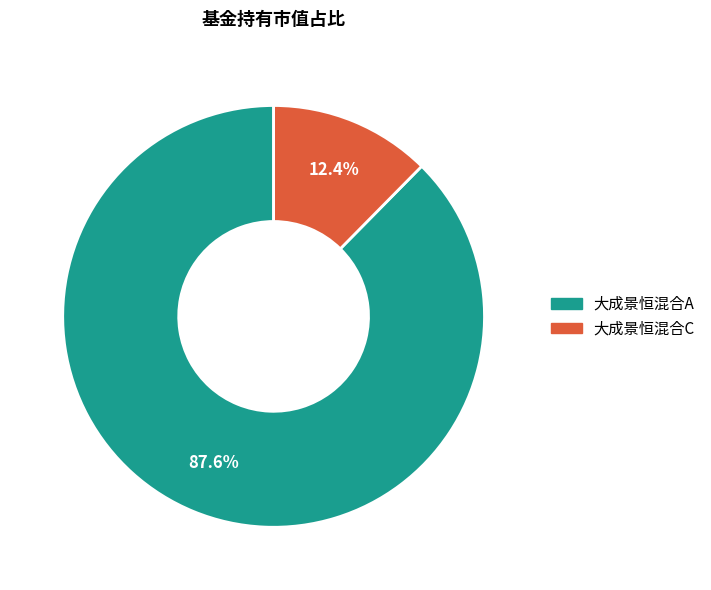

Which category has the smallest portion of the pie?

大成景恒混合C